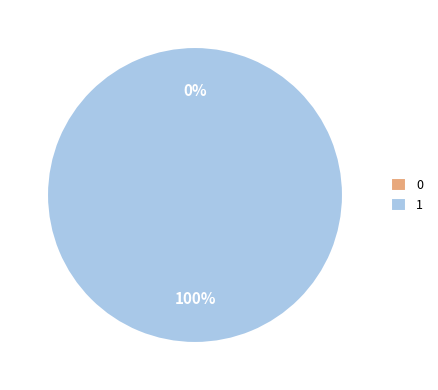

What percentage do 1 and 0 together represent?

100.0%